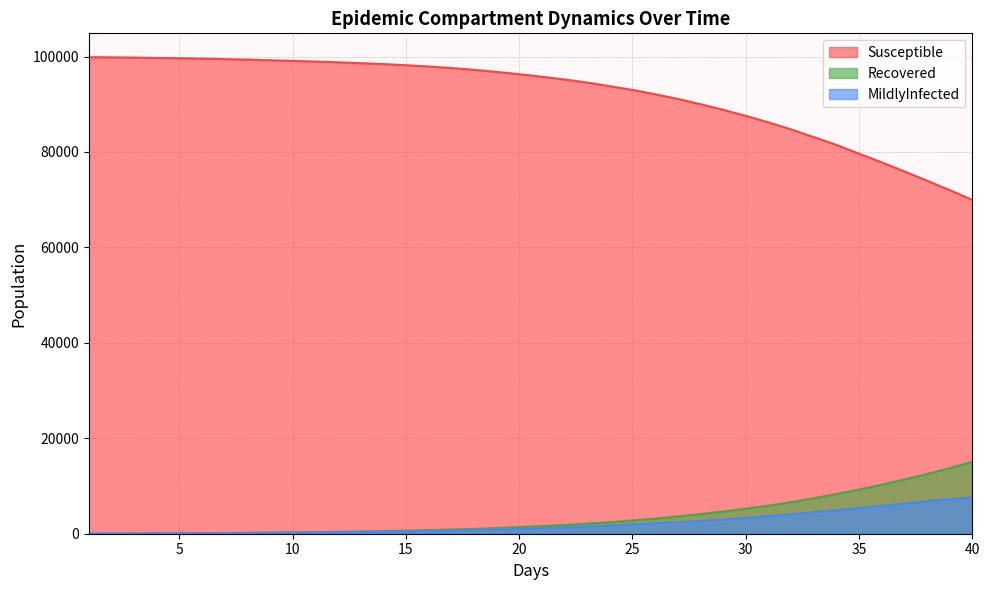

True or false: Susceptible and Recovered cross at least once.

False